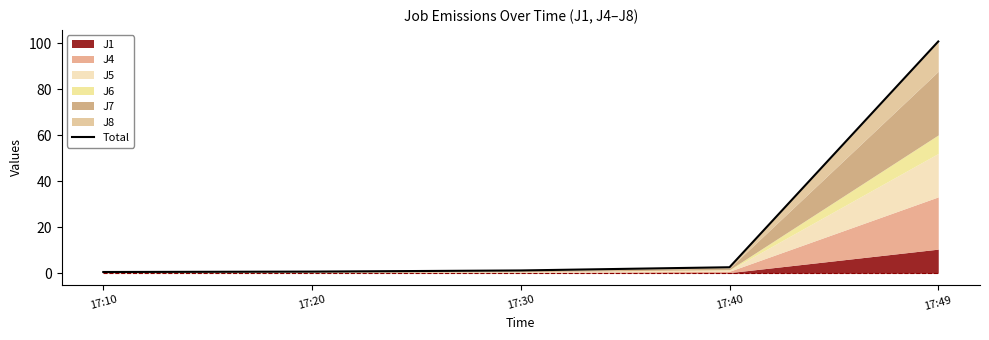

List the labels in order of value, smallest first.

17:10, 17:20, 17:30, 17:40, 17:49